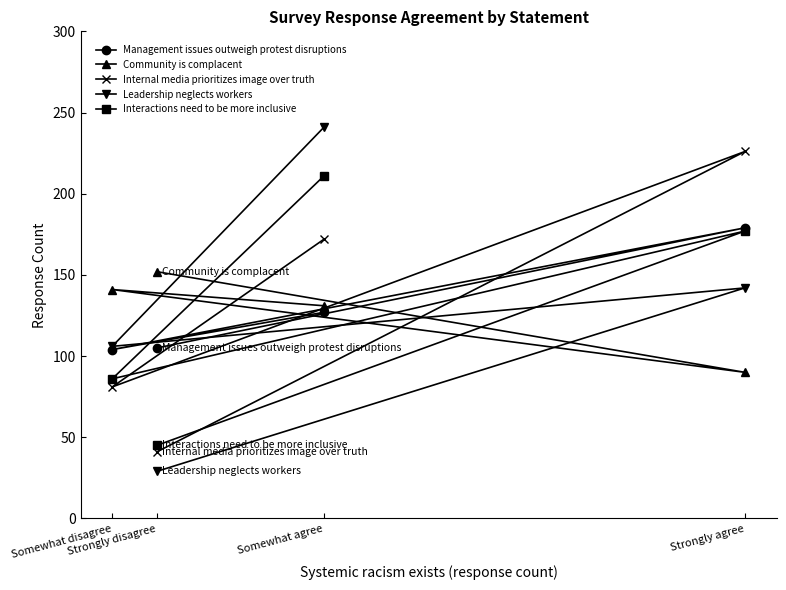

List the labels in order of Leadership neglects workers value, smallest first.

Strongly disagree, Somewhat disagree, Strongly agree, Somewhat agree